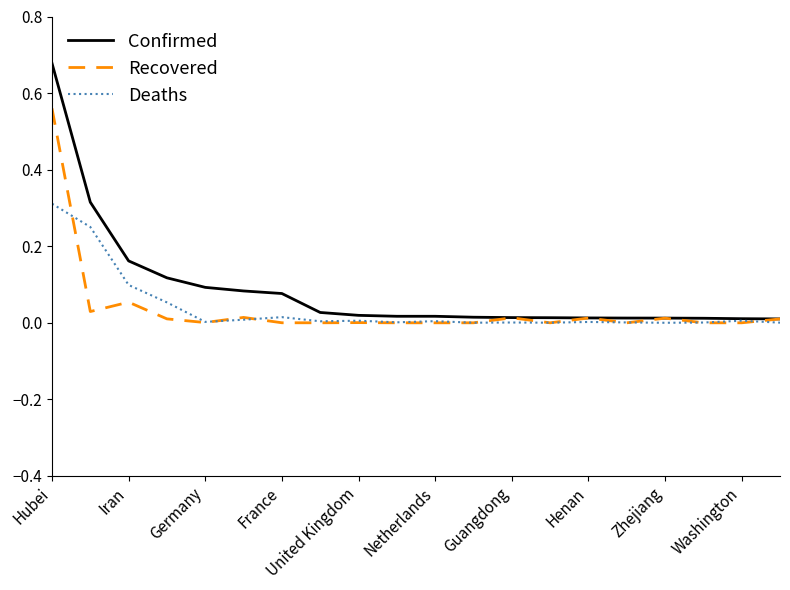

What are all the series names shown in the legend?

Confirmed, Recovered, Deaths